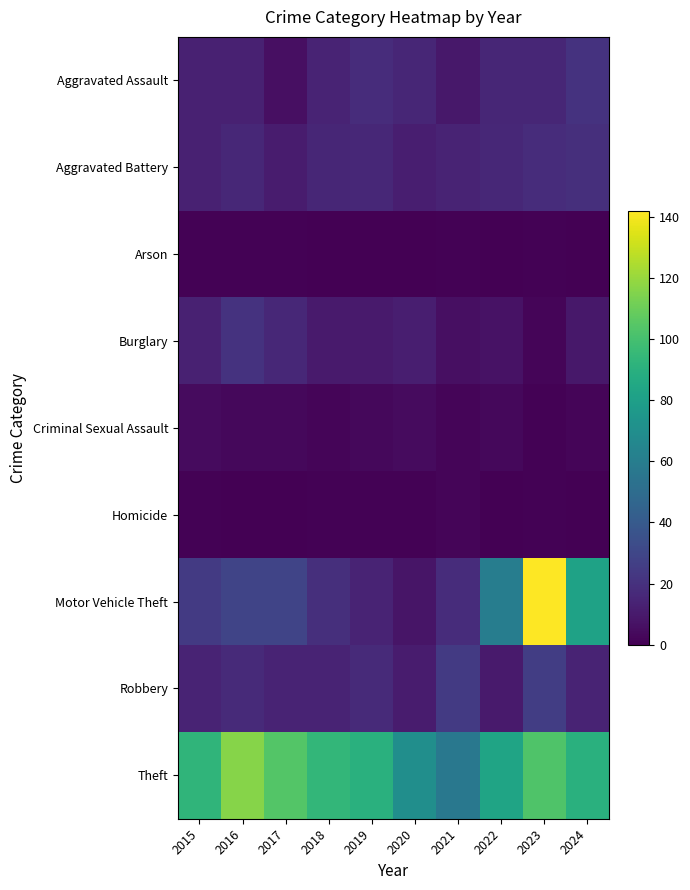

Reading left to right, extract all data points from this chart.

Aggravated Assault: 2015=13	2016=13	2017=6	2018=14	2019=18	2020=15	2021=9	2022=15	2023=15	2024=21
Aggravated Battery: 2015=13	2016=16	2017=11	2018=15	2019=16	2020=12	2021=14	2022=16	2023=18	2024=19
Arson: 2015=1	2016=1	2017=1	2018=0	2019=0	2020=0	2021=1	2022=0	2023=1	2024=0
Burglary: 2015=13	2016=21	2017=16	2018=10	2019=10	2020=12	2021=6	2022=7	2023=2	2024=9
Criminal Sexual Assault: 2015=4	2016=3	2017=3	2018=2	2019=3	2020=4	2021=2	2022=3	2023=1	2024=2
Homicide: 2015=1	2016=0	2017=0	2018=1	2019=1	2020=1	2021=2	2022=0	2023=1	2024=0
Motor Vehicle Theft: 2015=24	2016=29	2017=29	2018=19	2019=14	2020=8	2021=18	2022=60	2023=142	2024=82
Robbery: 2015=14	2016=17	2017=14	2018=14	2019=17	2020=11	2021=24	2022=10	2023=26	2024=14
Theft: 2015=93	2016=116	2017=104	2018=94	2019=90	2020=70	2021=57	2022=83	2023=103	2024=90